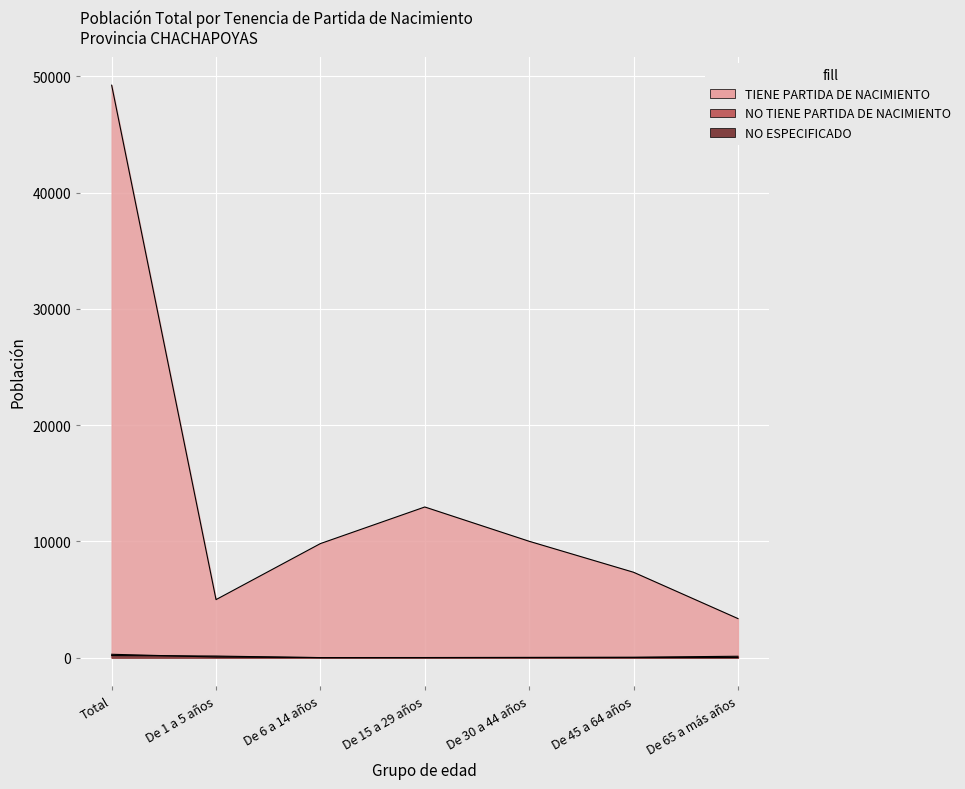

What is the average value of the TIENE PARTIDA DE NACIMIENTO series?

13956